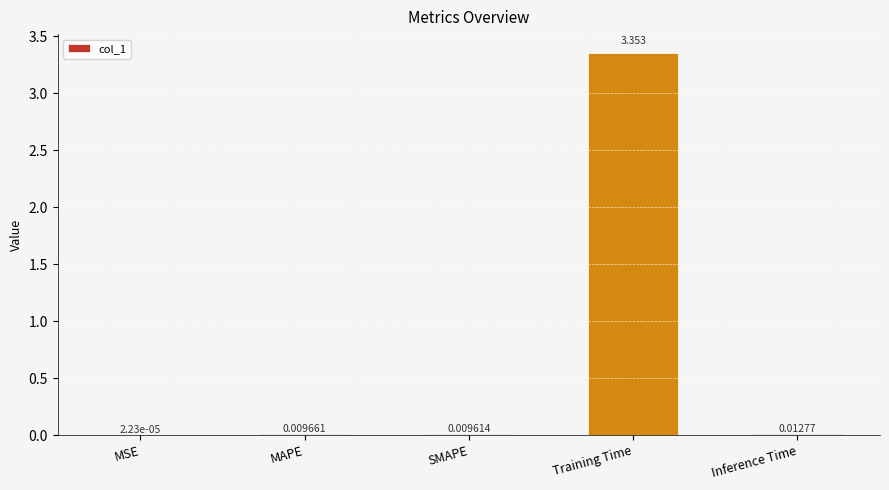

Where is the data nearest to the value 1?

Inference Time